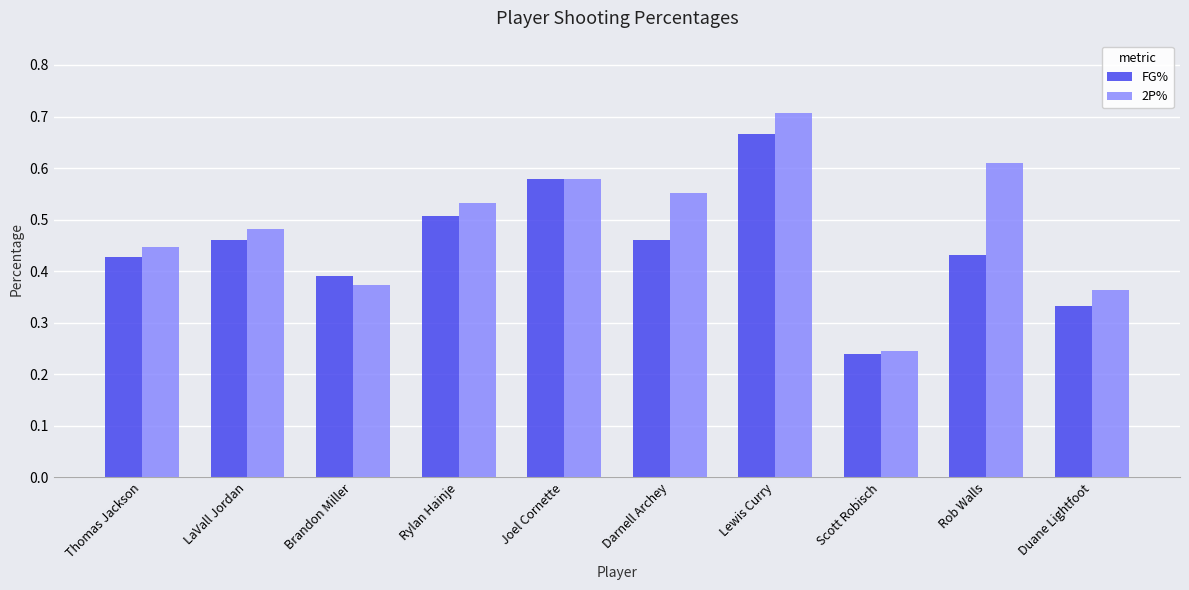

What position from the right is Thomas Jackson?

10